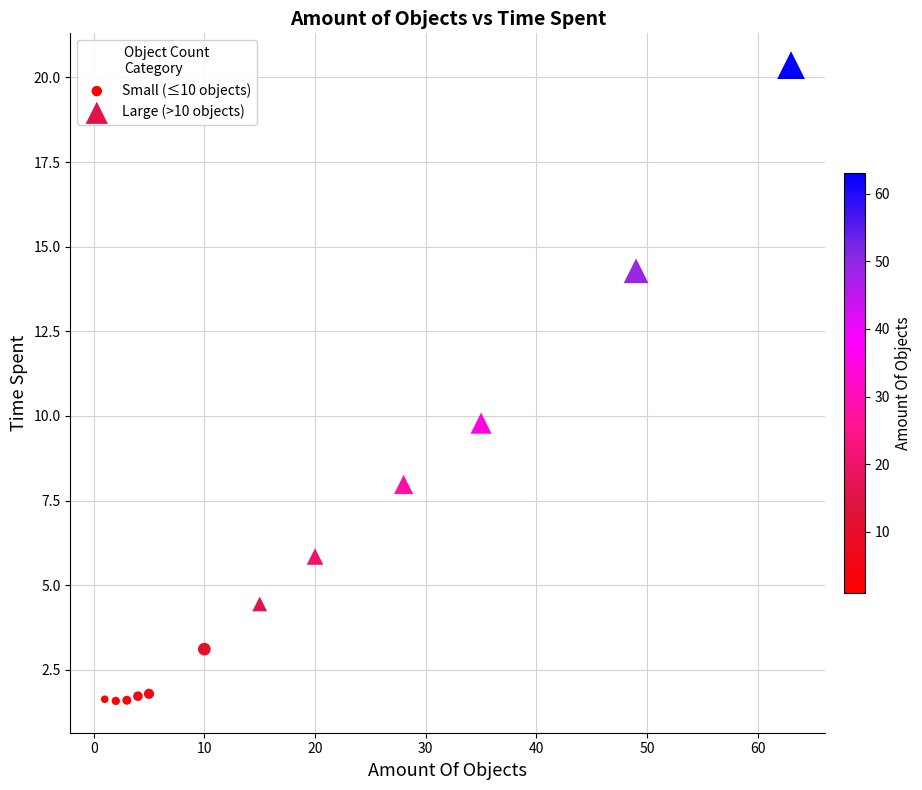

Which series reaches the maximum Y coordinate?

Large (>10 objects)